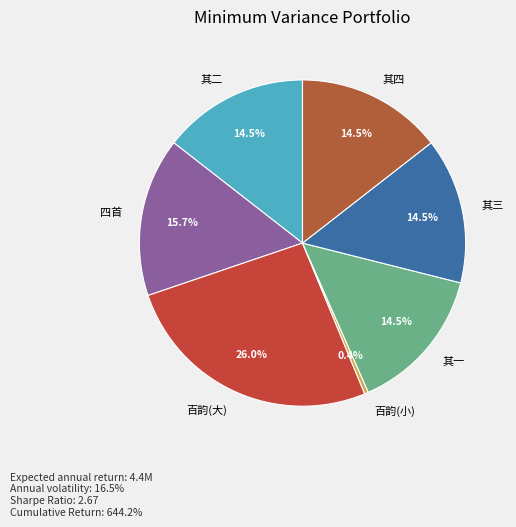

Do 百韵(小) and 其一 together represent more than half of the pie?

No